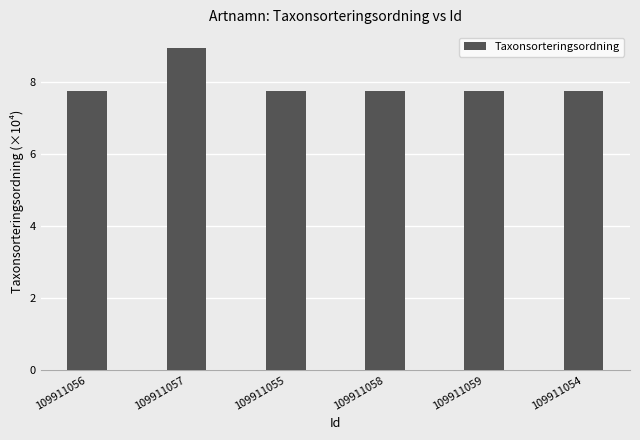

How many values are between 7 and 8?

5